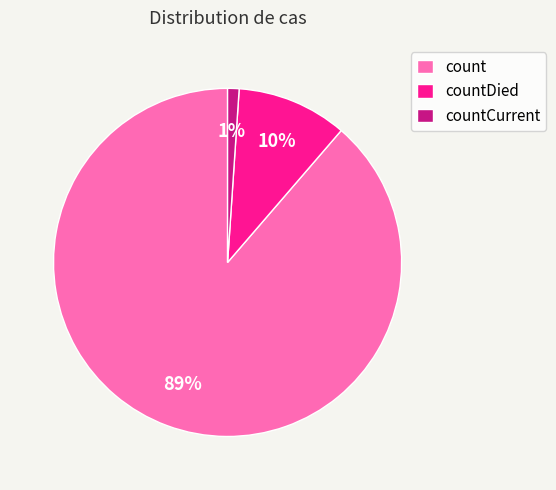

Which slice is the smallest?

countCurrent